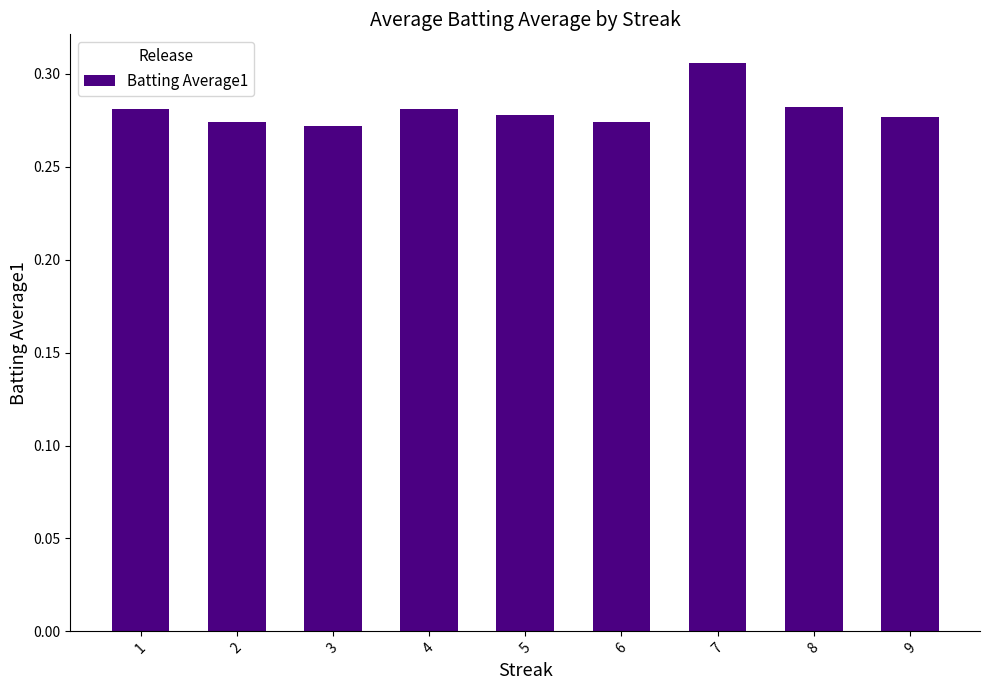

Does the chart contain stacked bars?

No